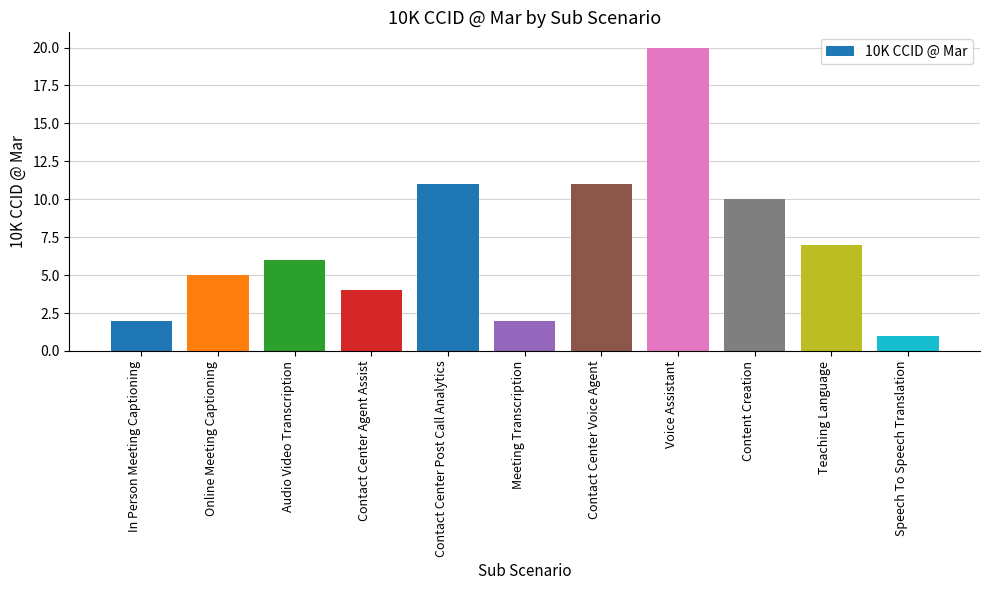

Read the value at Contact Center Post Call Analytics, to the nearest 5.

10